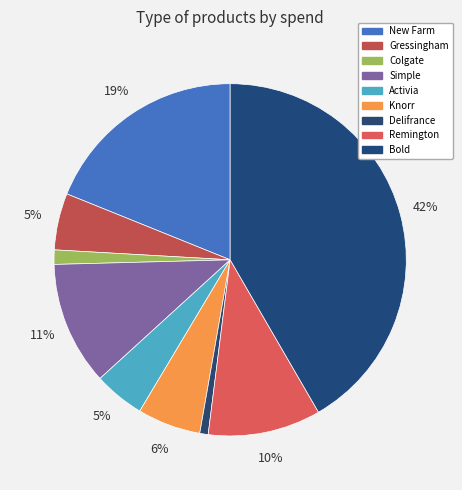

To the nearest percent, what is the difference between the Knorr and Delifrance slice percentages?

5%